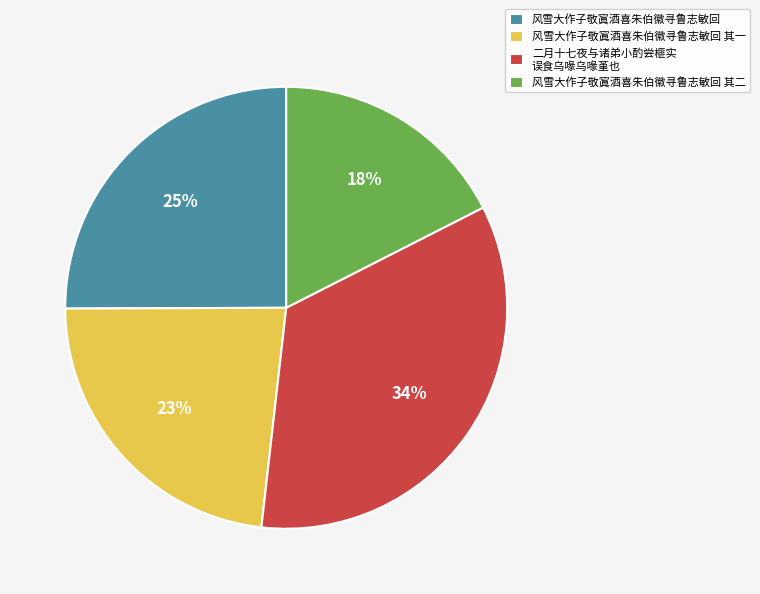

To the nearest percent, what is the combined percentage of 风雪大作子敬寘酒喜朱伯徽寻鲁志敏回 其一 and 风雪大作子敬寘酒喜朱伯徽寻鲁志敏回 其二?

41%